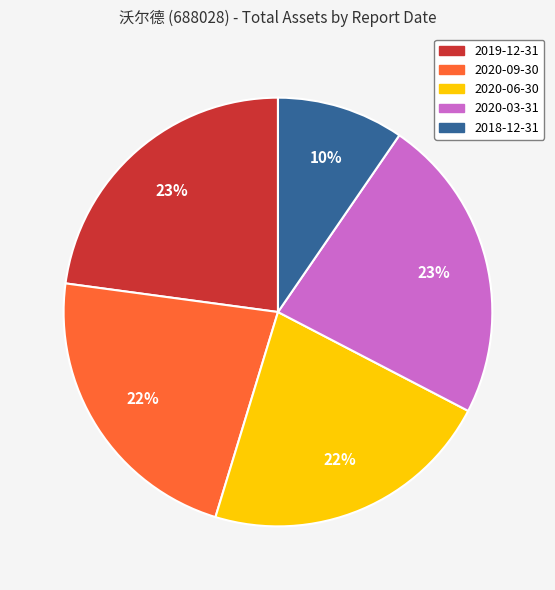

To the nearest percent, what percentage of the pie is 2020-09-30?

22%